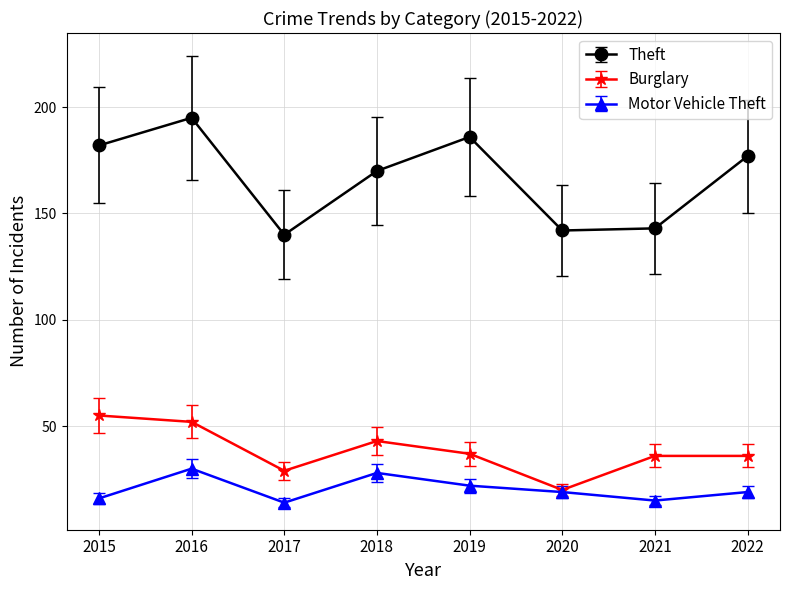

What is the value of the Motor Vehicle Theft point at the 2nd from the left?

30